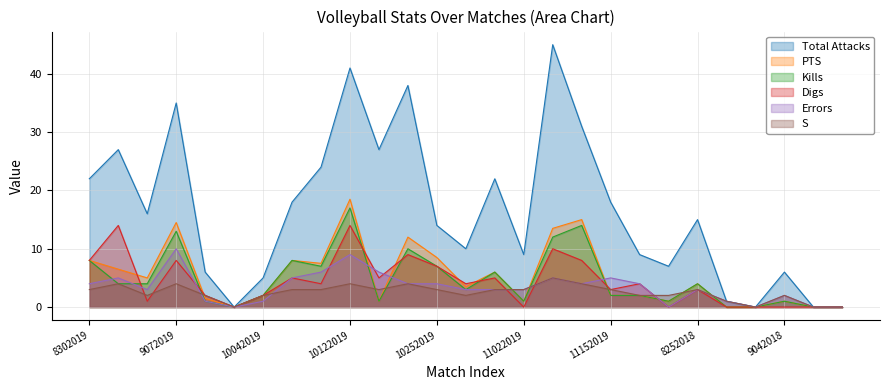

How many lines are shown in the chart?

6